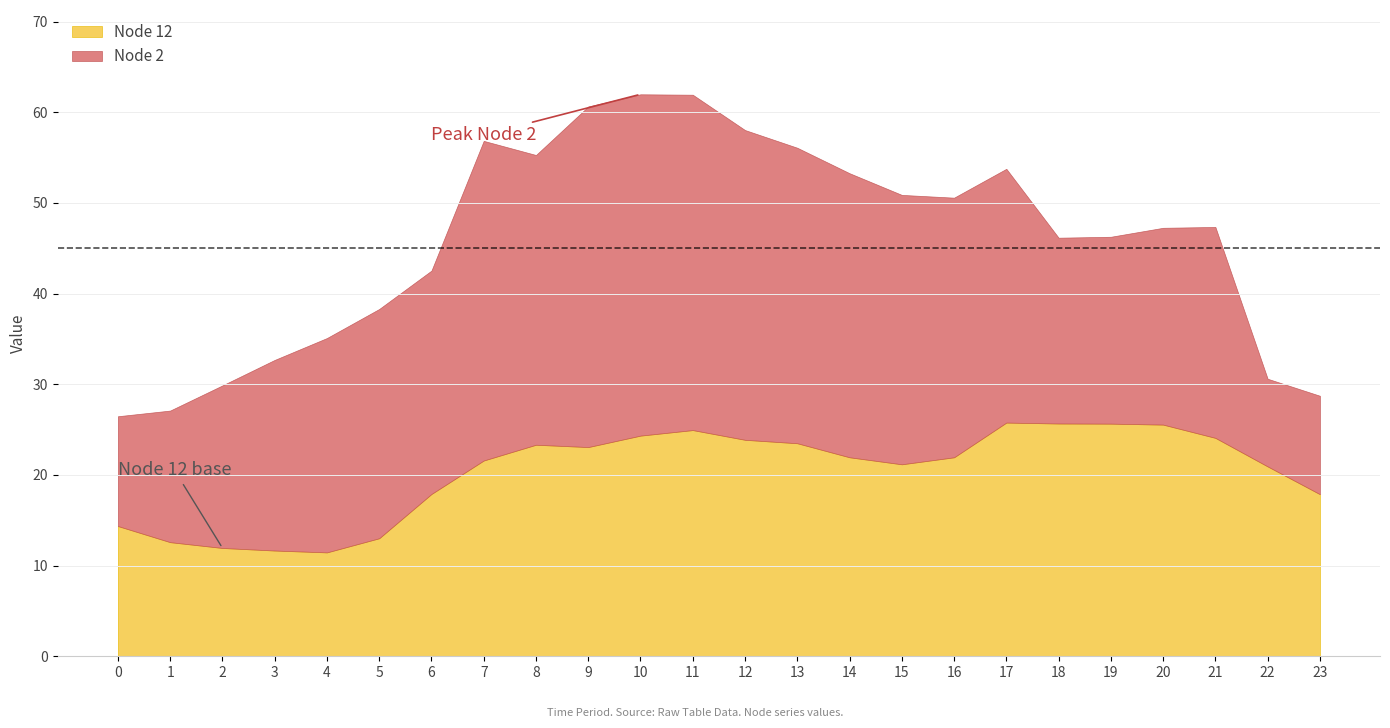

Reading left to right, extract all data points from this chart.

Node 2: 12.1	14.5	17.9	21.0	23.6	25.3	24.6	35.3	32.0	37.6	37.6	37.0	34.2	32.6	31.3	29.7	28.6	28.0	20.5	20.6	21.7	23.3	9.7	10.9
Node 12: 14.4	12.6	11.9	11.7	11.5	13.0	17.9	21.6	23.3	23.1	24.3	24.9	23.9	23.5	21.9	21.2	21.9	25.8	25.7	25.7	25.6	24.1	20.9	17.9